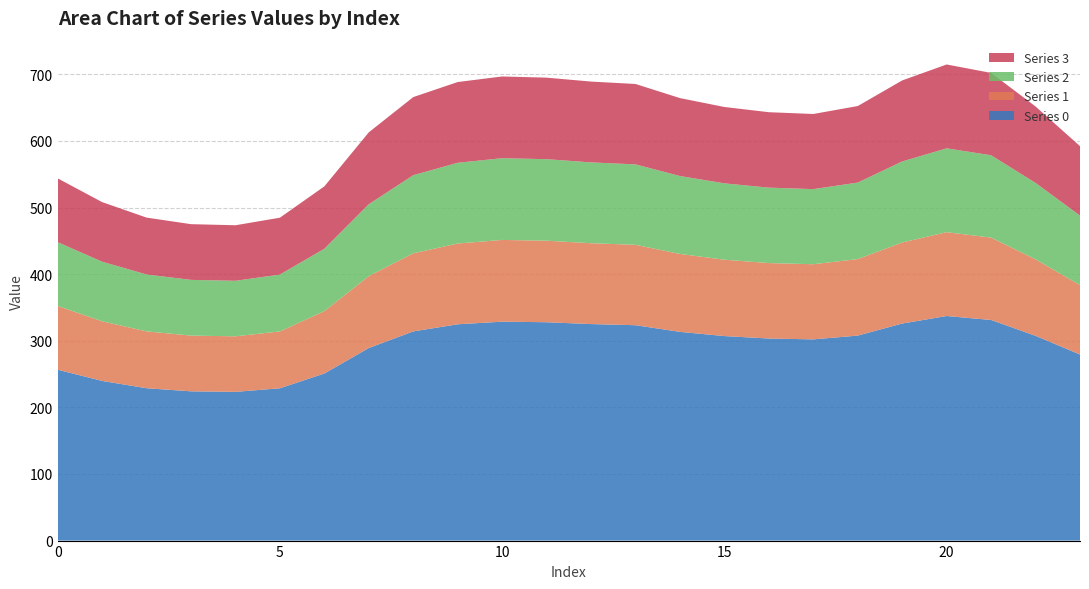

Reading left to right, list all the values displayed in this chart.

Series 0: 0=256.5	1=239.7	2=228.7	3=224.1	4=223.3	5=228.7	6=250.9	7=289.1	8=314.1	9=324.7	10=328.7	11=327.8	12=325.1	13=323.3	14=313.4	15=307.1	16=303.4	17=302.1	18=307.7	19=325.9	20=337.2	21=331.2	22=307.4	23=279.3
Series 1: 0=95.8	1=89.5	2=85.4	3=83.7	4=83.4	5=85.4	6=93.7	7=107.9	8=117.3	9=121.2	10=122.7	11=122.4	12=121.4	13=120.7	14=117.0	15=114.6	16=113.3	17=112.8	18=114.9	19=121.7	20=125.9	21=123.6	22=114.8	23=104.3
Series 2: 0=95.8	1=89.5	2=85.4	3=83.7	4=83.4	5=85.4	6=93.7	7=107.9	8=117.3	9=121.2	10=122.7	11=122.4	12=121.4	13=120.7	14=117.0	15=114.6	16=113.3	17=112.8	18=114.9	19=121.7	20=125.9	21=123.6	22=114.8	23=104.3
Series 3: 0=95.8	1=89.5	2=85.4	3=83.7	4=83.4	5=85.4	6=93.7	7=107.9	8=117.3	9=121.2	10=122.7	11=122.4	12=121.4	13=120.7	14=117.0	15=114.6	16=113.3	17=112.8	18=114.9	19=121.7	20=125.9	21=123.6	22=114.8	23=104.3